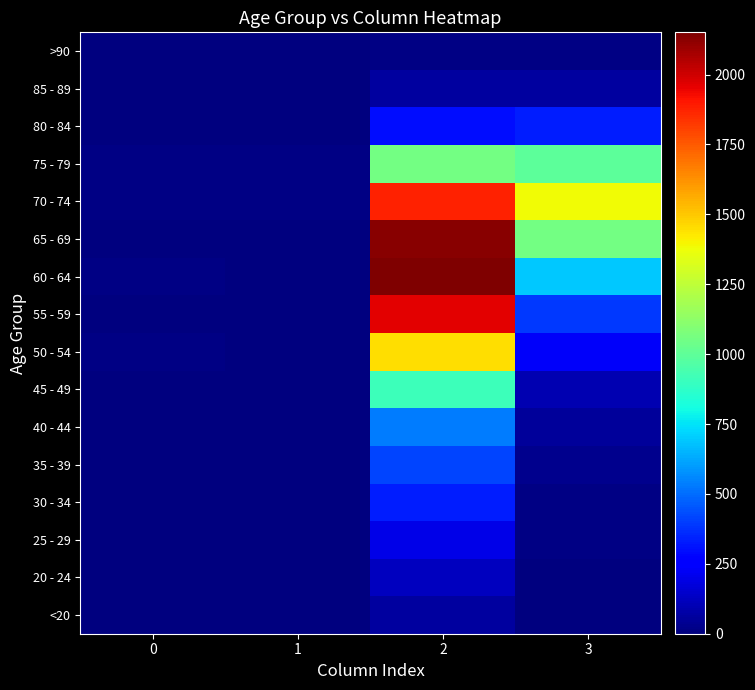

Reading left to right, what are all the values shown in this chart?

<20: 0=0	1=1	2=62	3=7
20 - 24: 0=1	1=0	2=121	3=2
25 - 29: 0=0	1=0	2=196	3=13
30 - 34: 0=0	1=2	2=333	3=14
35 - 39: 0=2	1=1	2=420	3=26
40 - 44: 0=0	1=1	2=530	3=53
45 - 49: 0=2	1=1	2=915	3=97
50 - 54: 0=9	1=3	2=1450	3=227
55 - 59: 0=8	1=6	2=1965	3=392
60 - 64: 0=11	1=8	2=2151	3=689
65 - 69: 0=6	1=6	2=2130	3=1057
70 - 74: 0=13	1=14	2=1882	3=1381
75 - 79: 0=10	1=12	2=1053	3=993
80 - 84: 0=7	1=4	2=296	3=333
85 - 89: 0=3	1=1	2=62	3=64
>90: 0=0	1=0	2=15	3=9